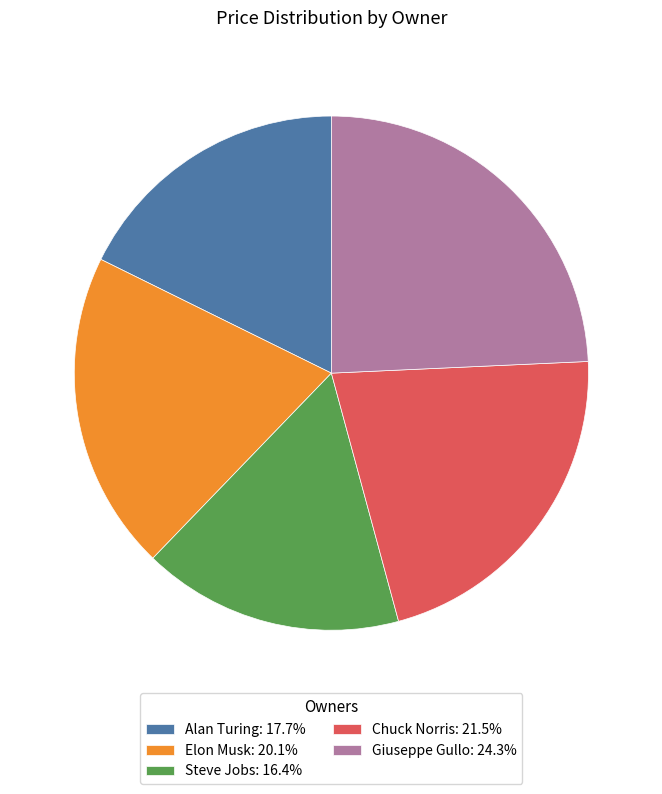

What is the ratio of the value at Elon Musk: 20.1% to the value at Chuck Norris: 21.5%?

0.9